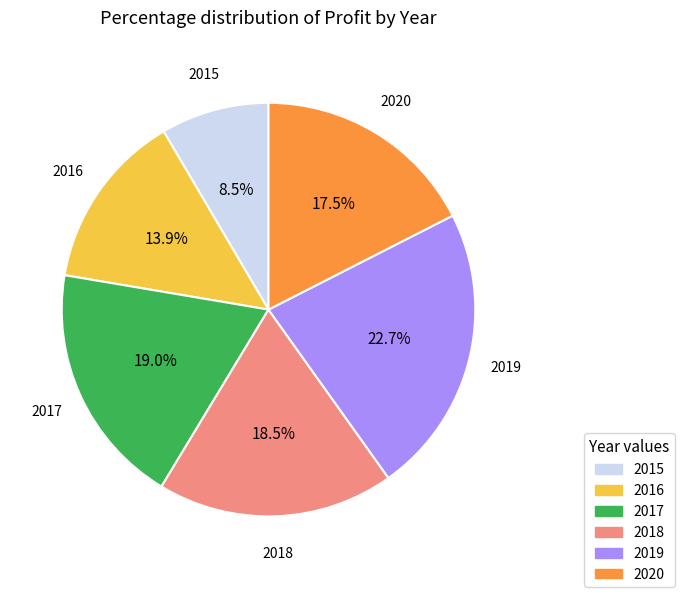

Which category has the smallest portion of the pie?

2015